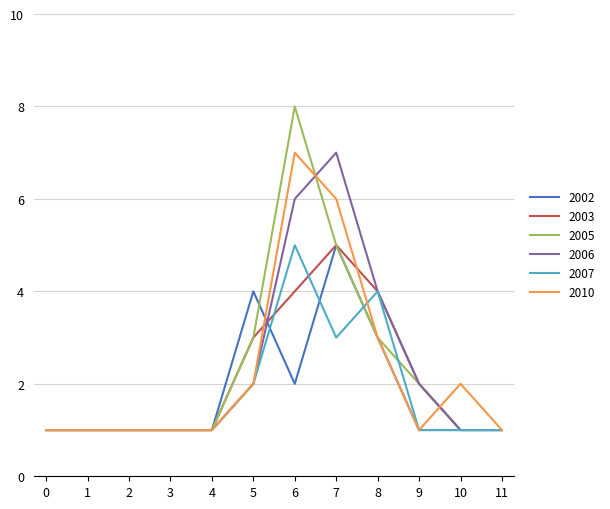

What is the average value of the 2010 series?

2